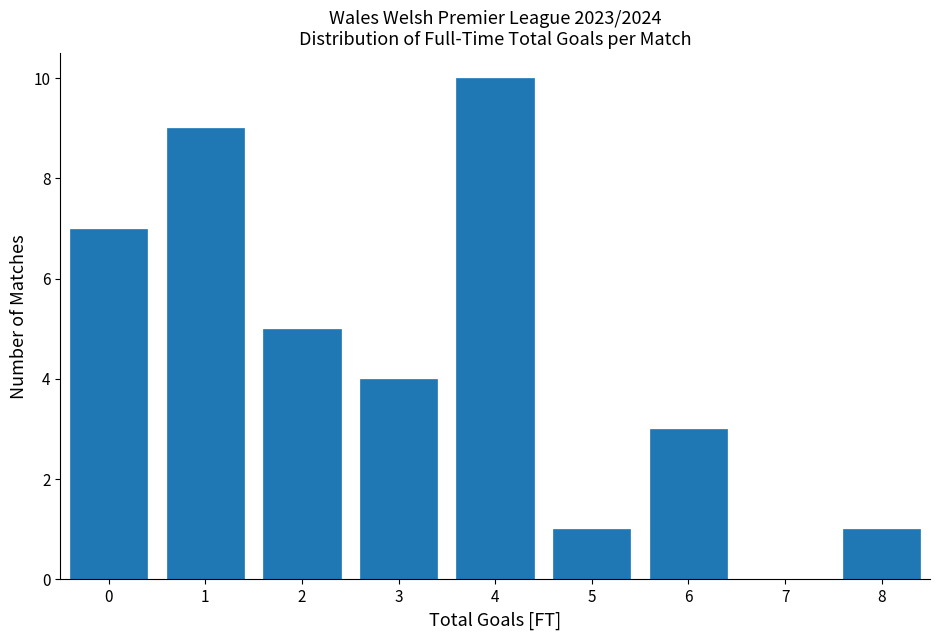

Which range on the x-axis has the tallest bar?

3.5 to 4.5